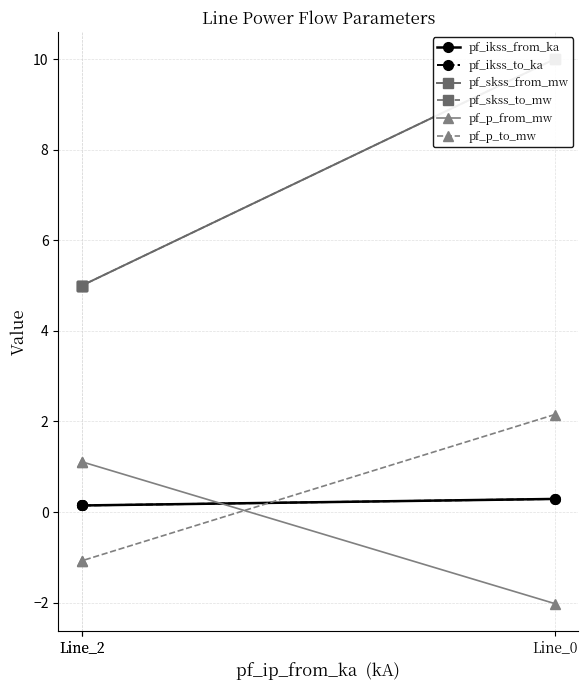

Which has a higher value, Line_2 or Line_2?

Line_2